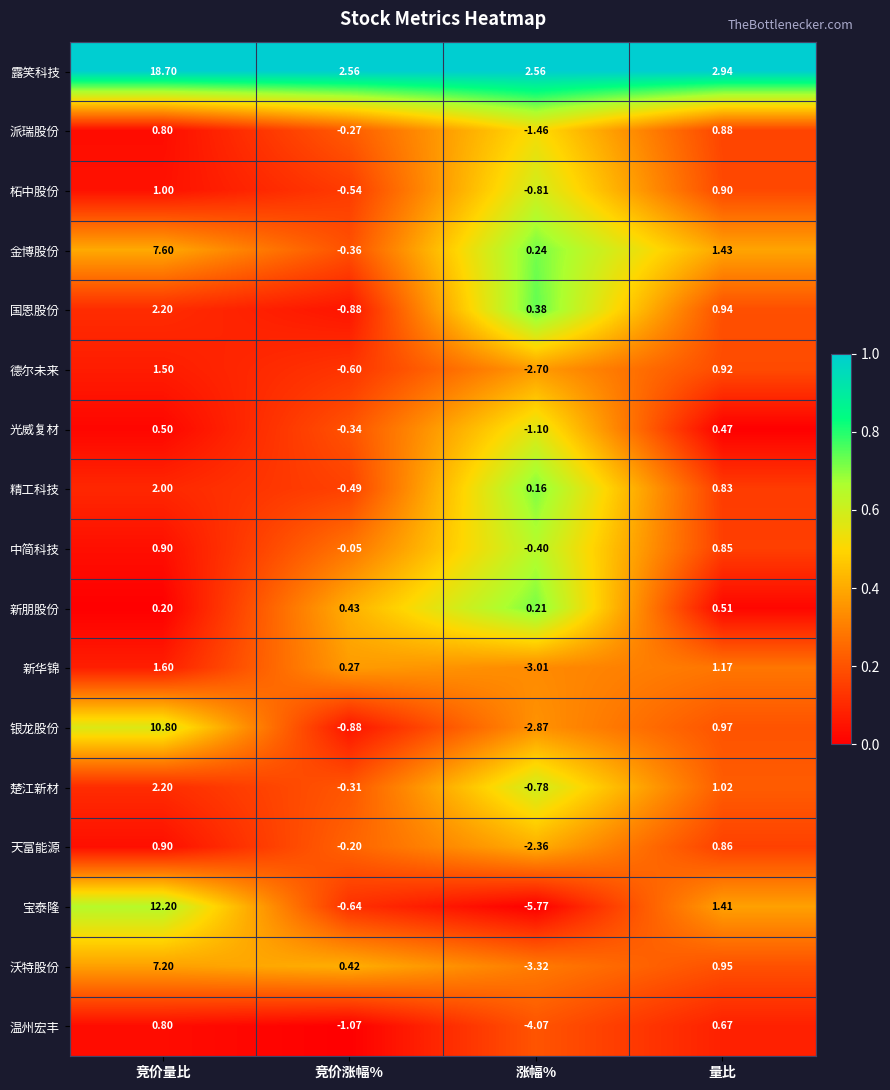

Which series has the largest range (max minus min)?

宝泰隆